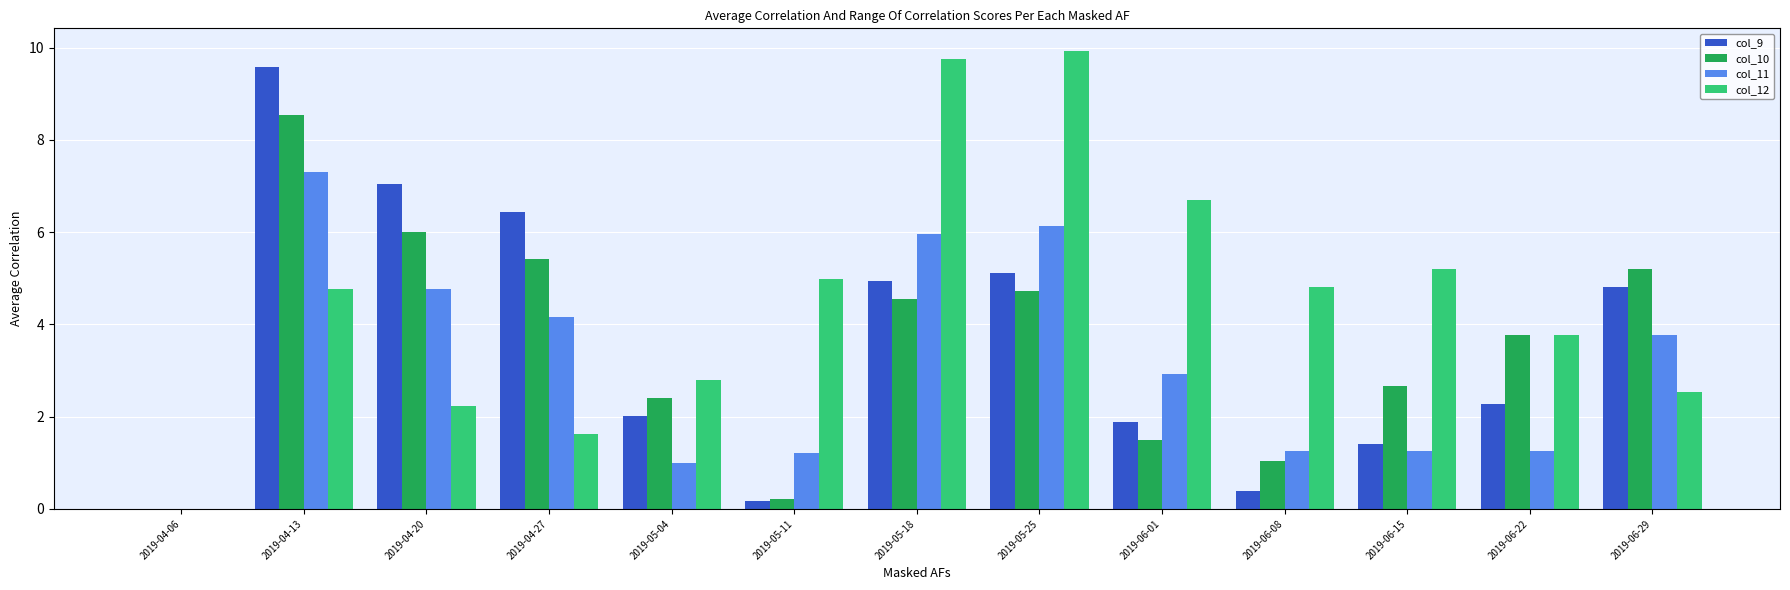

What are all the series names shown in the legend?

col_9, col_10, col_11, col_12